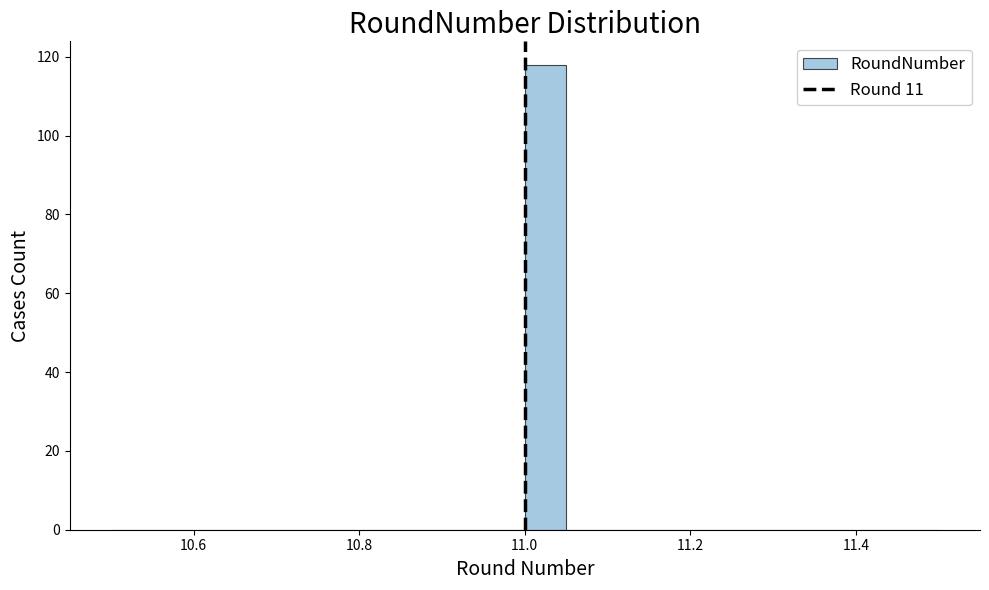

Around what value on the x-axis is the tallest bar? Give the approximate position of its centre, as read against the axis.

11.02